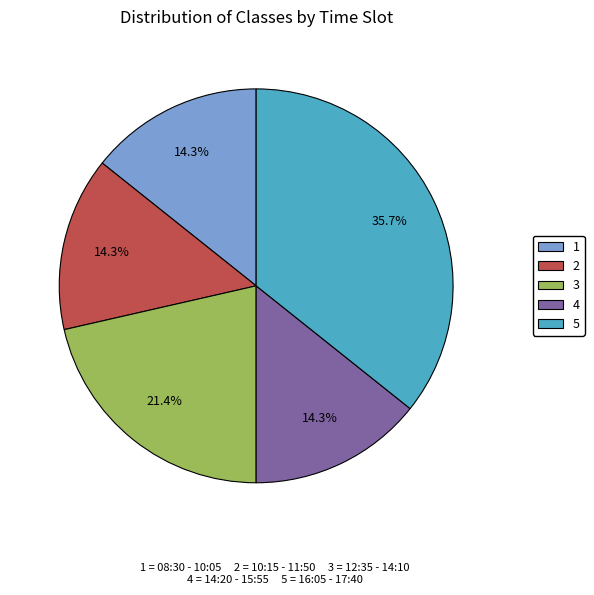

Which slice is the largest?

5